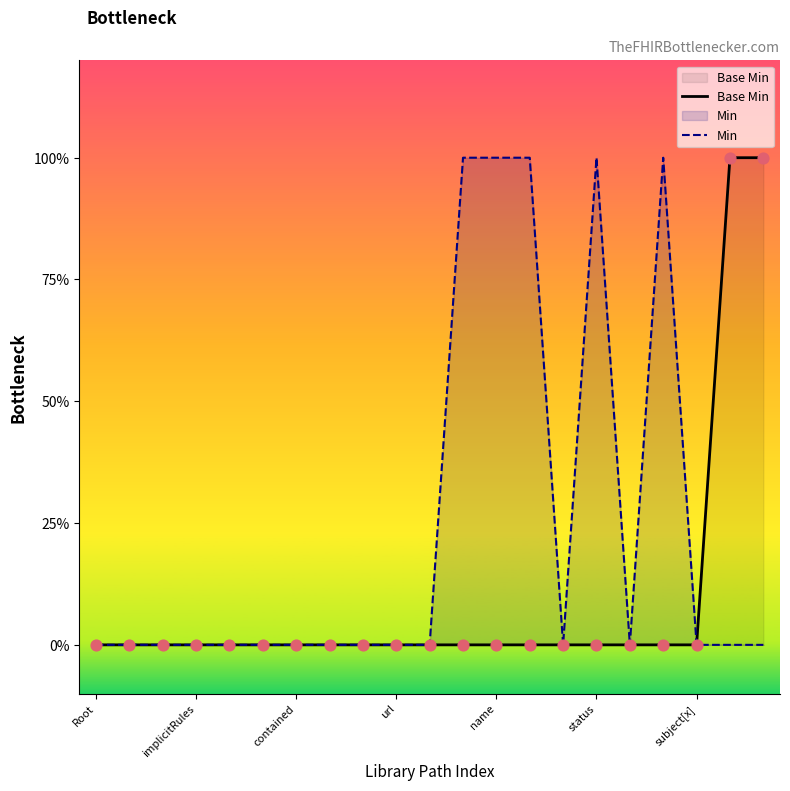

At which category is the sum across all series the highest?

11